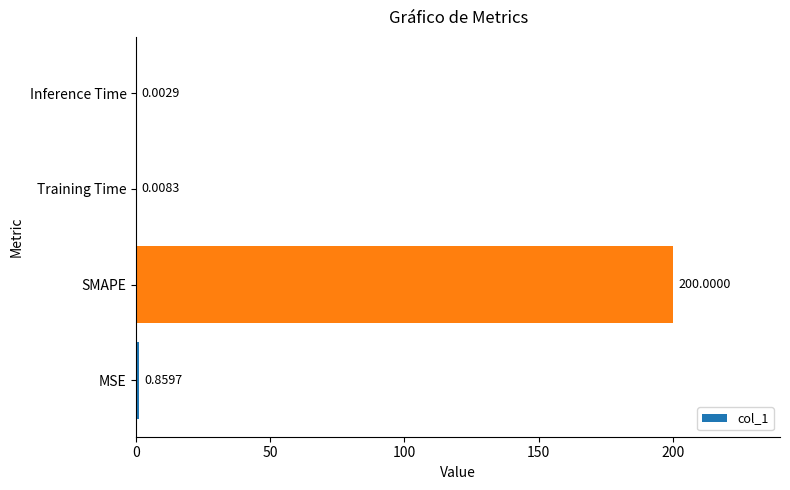

Between MSE and Inference Time, which is larger?

MSE